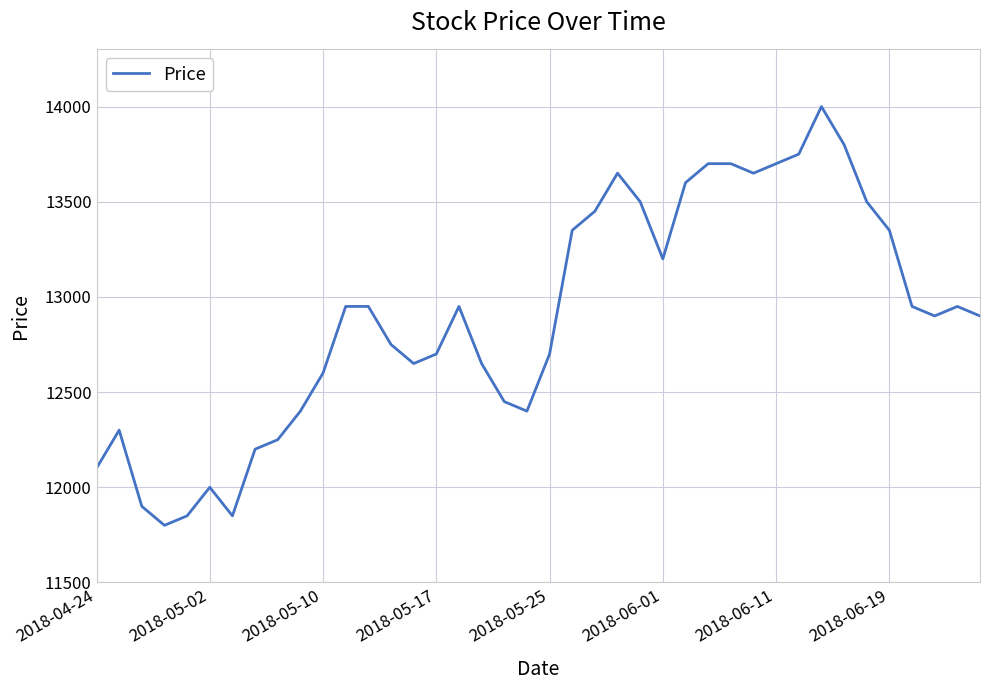

What is the minimum value shown in the chart?

11800